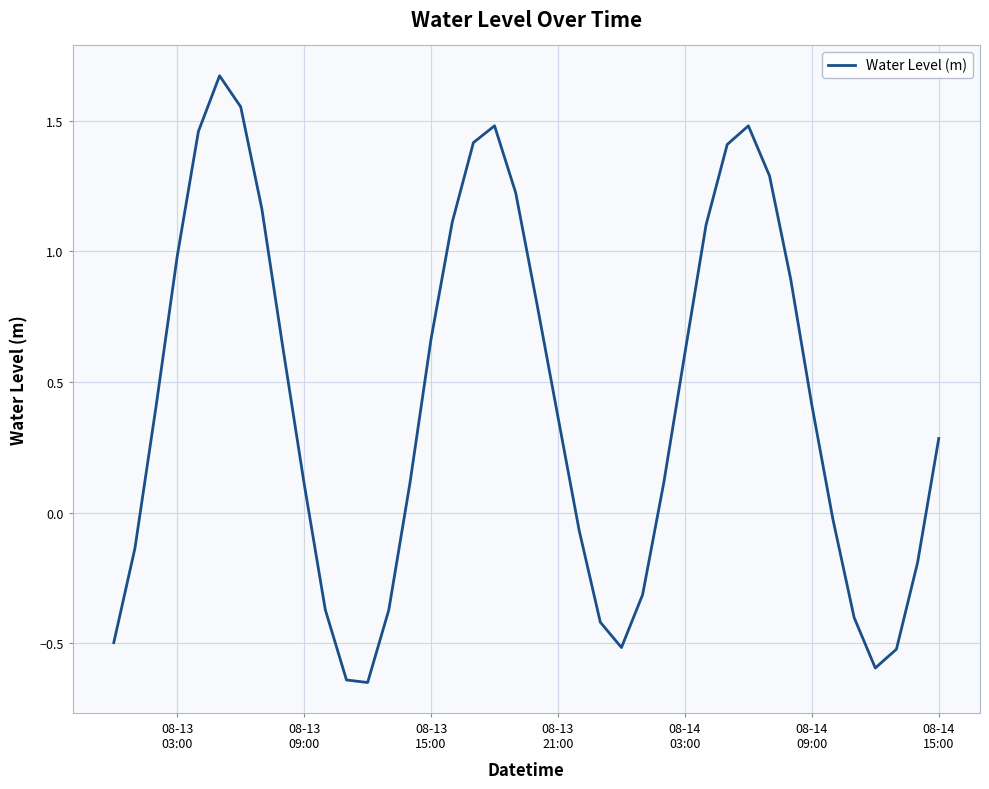

What is the difference between the second highest and second lowest values?

2.2